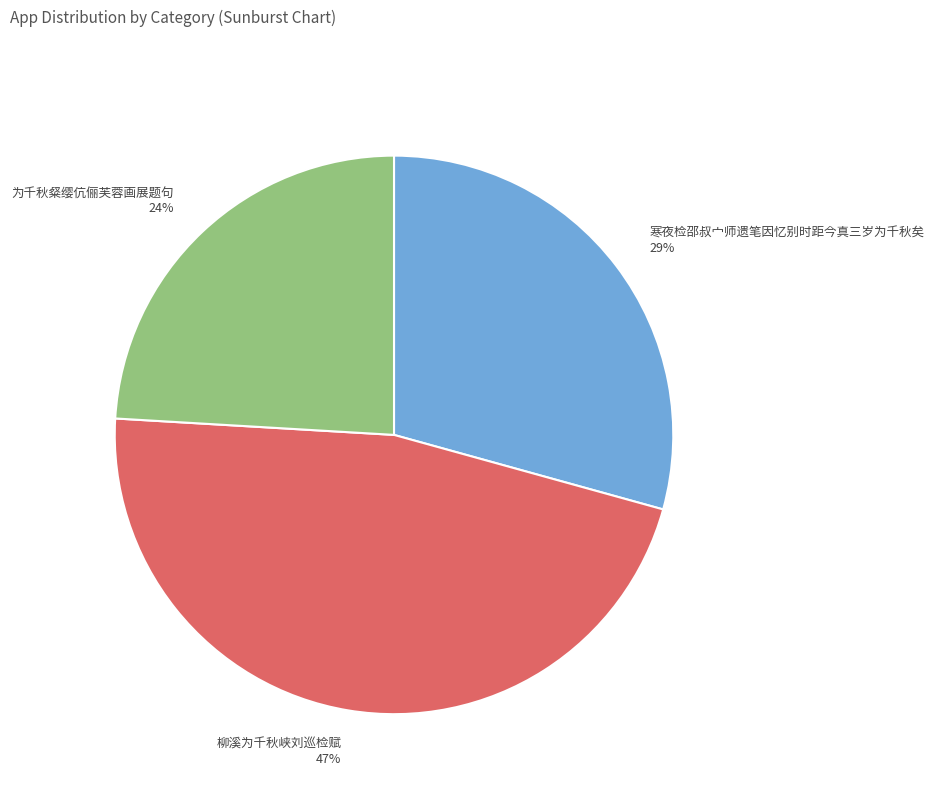

Rank the categories by value from lowest to highest.

为千秋粲缨伉俪芙蓉画展题句, 寒夜检邵叔宀师遗笔因忆别时距今真三岁为千秋矣, 柳溪为千秋峡刘巡检赋